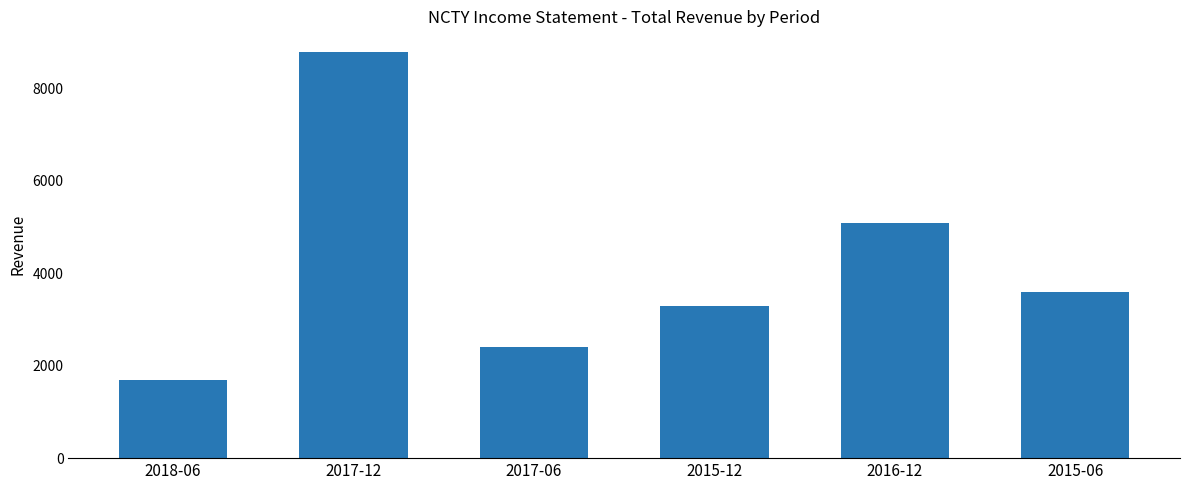

What is the difference between the maximum and minimum values?

7100